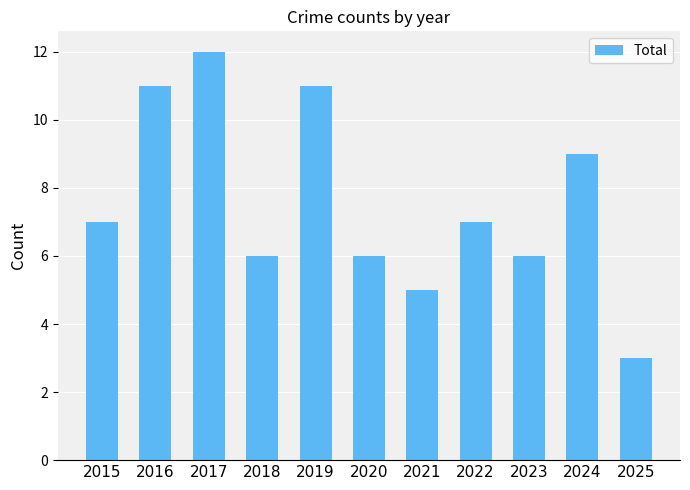

What is the value of the 4th bar from the left?

6